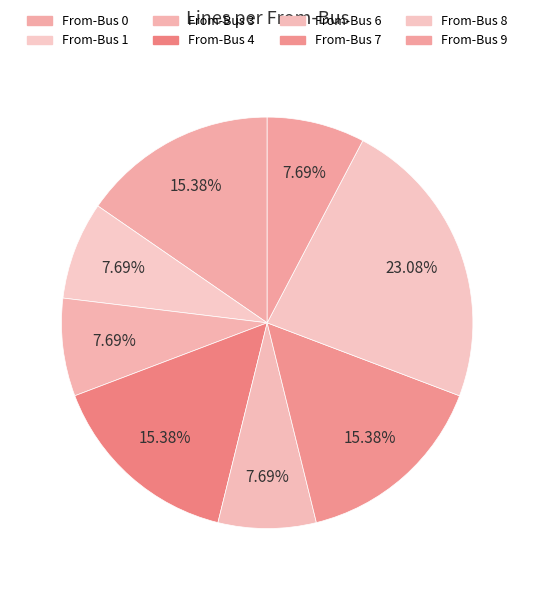

How many slices are in this pie chart?

8